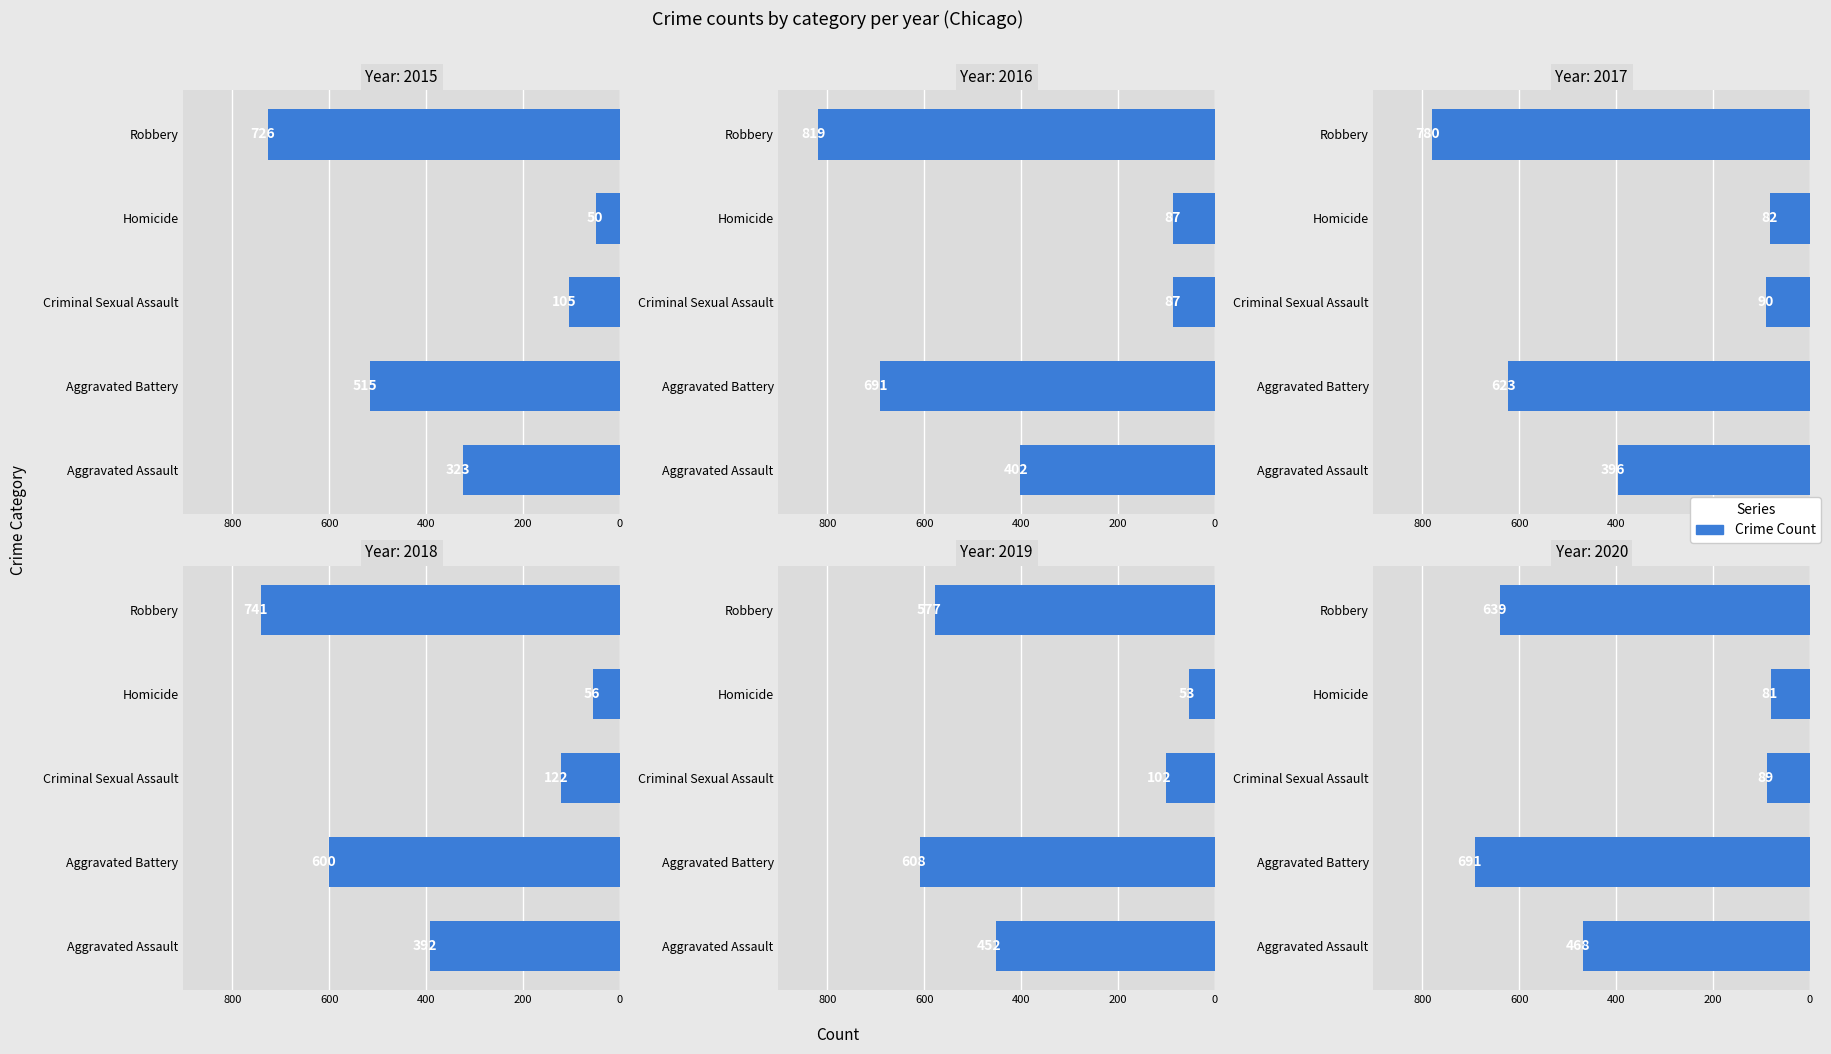

At which label does 2020 reach its peak?

Aggravated Battery